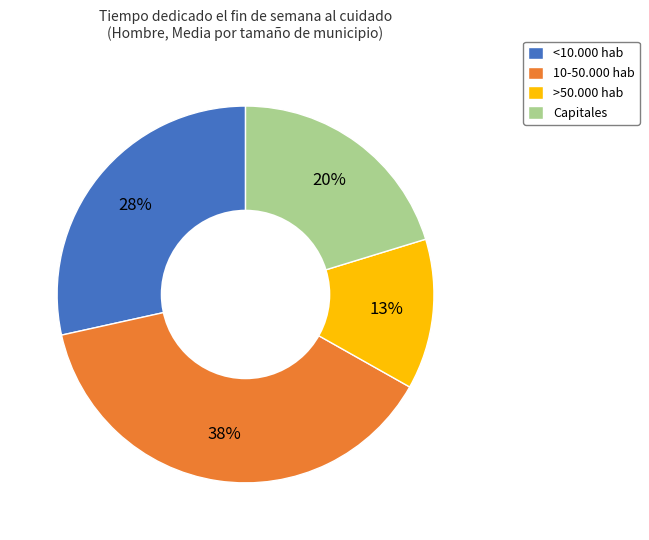

Which slice is the largest?

10-50.000 hab